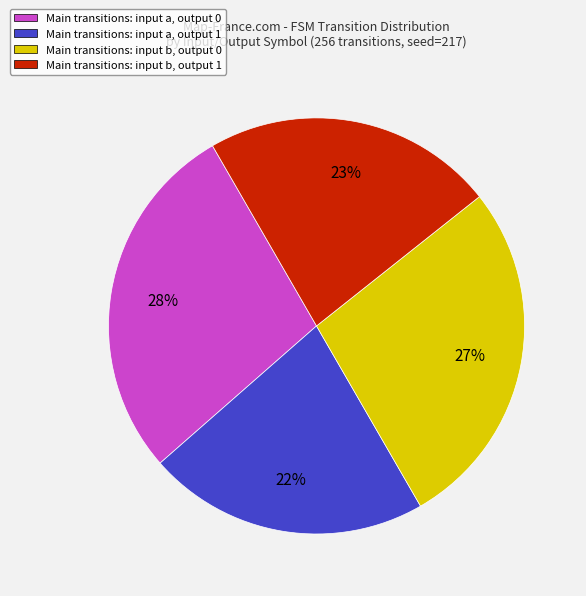

To the nearest percent, what portion does Main transitions: input a, output 1 represent?

22%